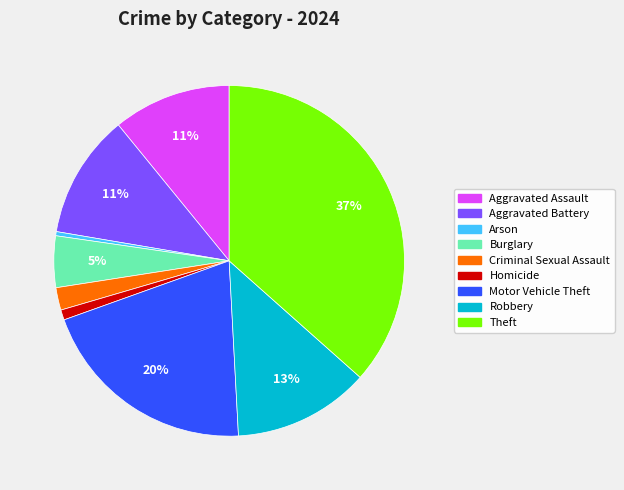

Combined, do Aggravated Battery and Theft account for over 50%?

No